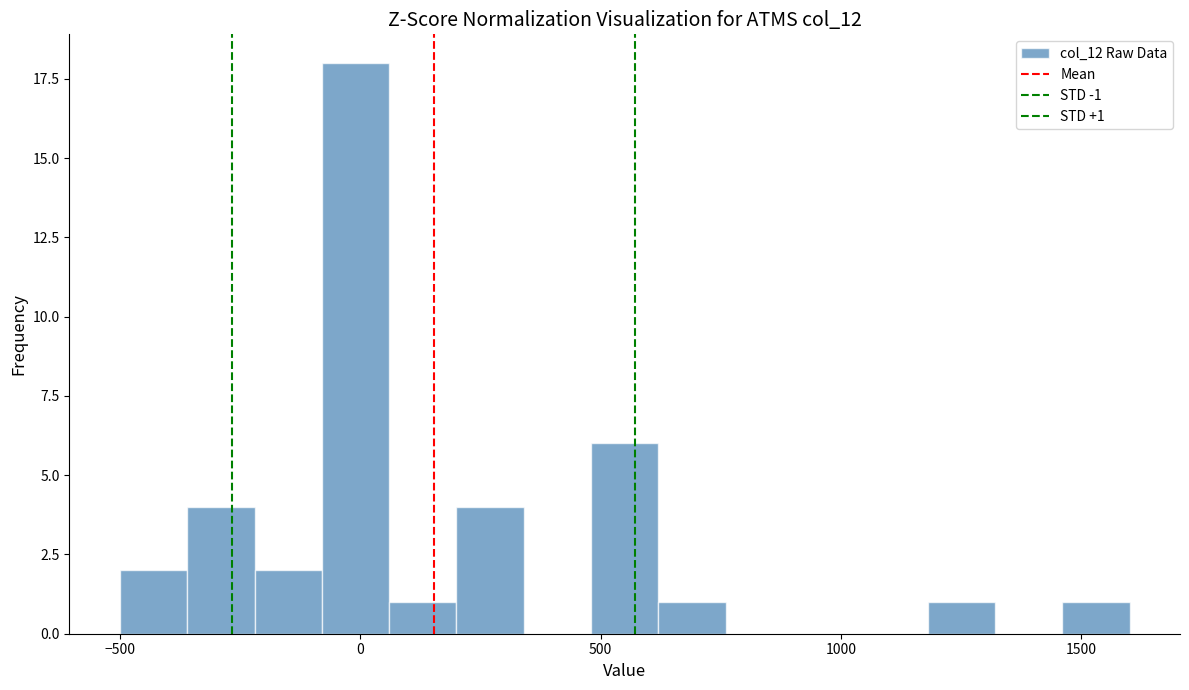

Around what value on the x-axis is the tallest bar? Give the approximate position of its centre, as read against the axis.

0